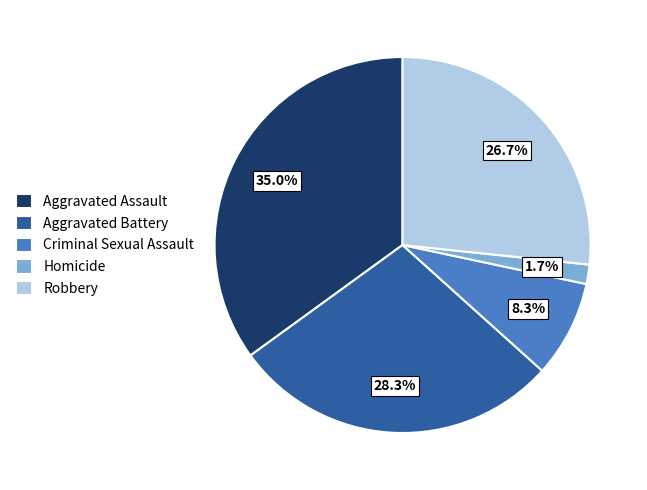

Does Criminal Sexual Assault account for over 50% of the chart?

No